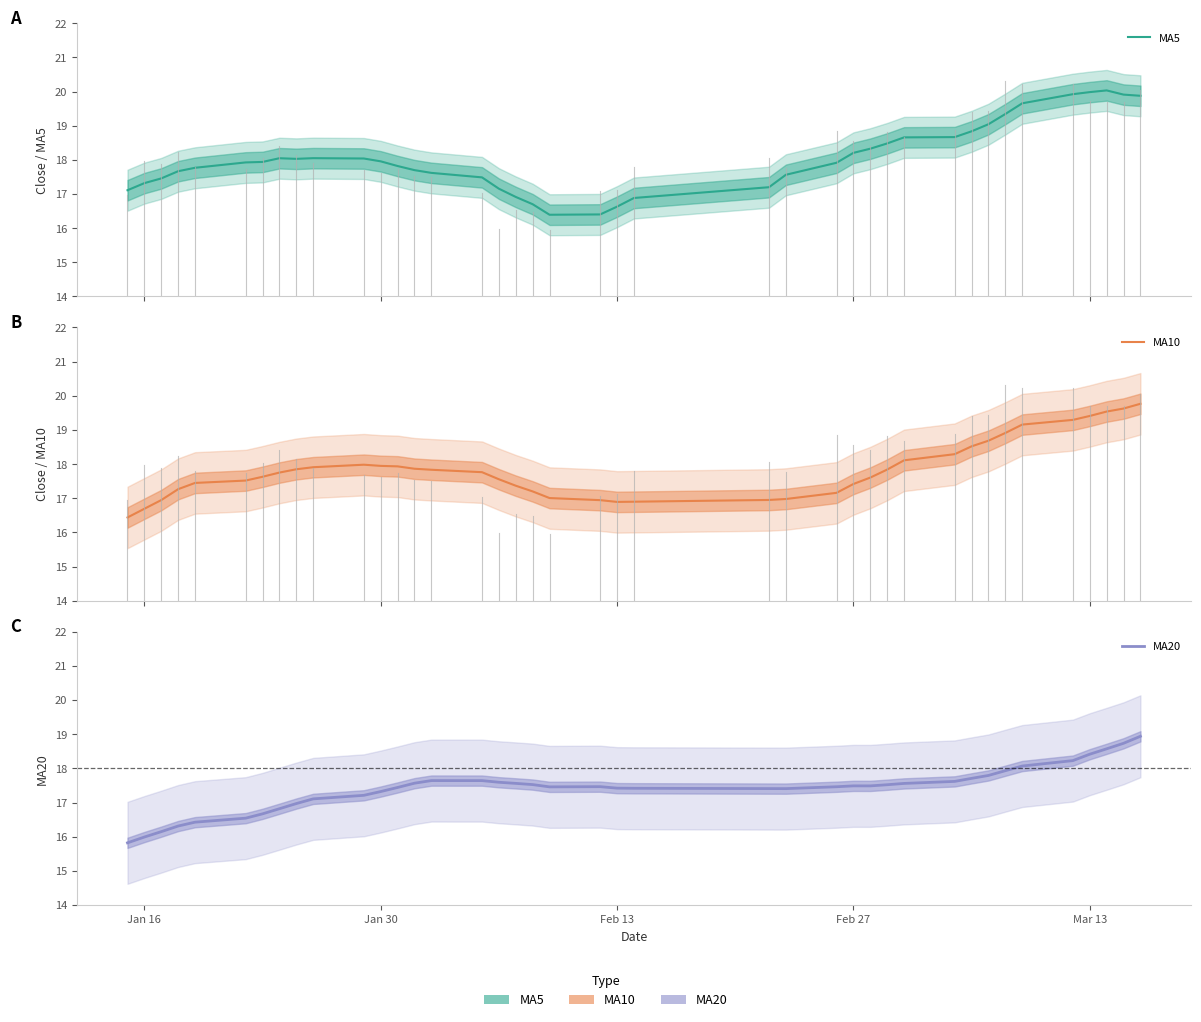

What is the average value of the MA10 series?

17.8